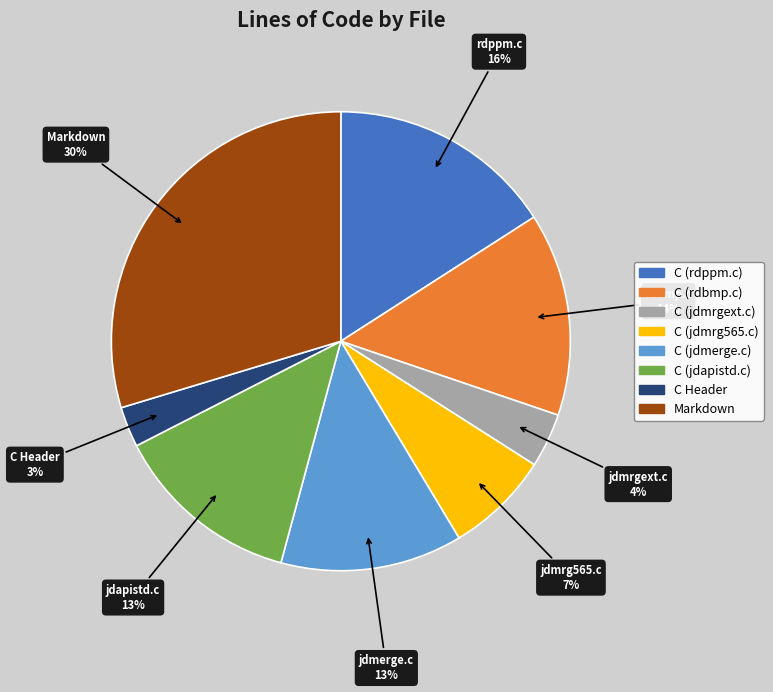

Do C (rdppm.c) and C (rdbmp.c) together represent more than half of the pie?

No